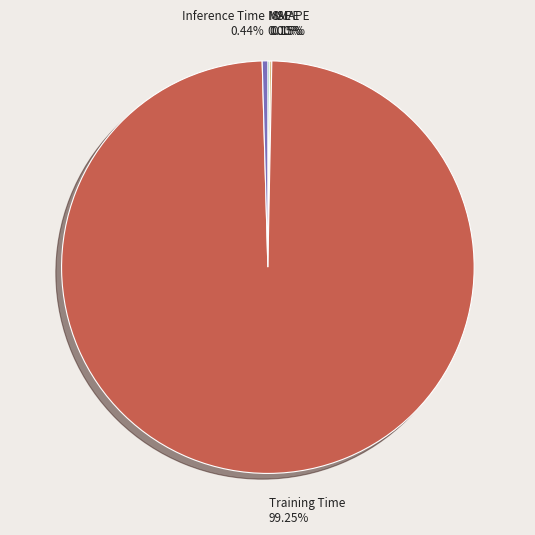

Which category has the biggest portion of the pie?

Training Time